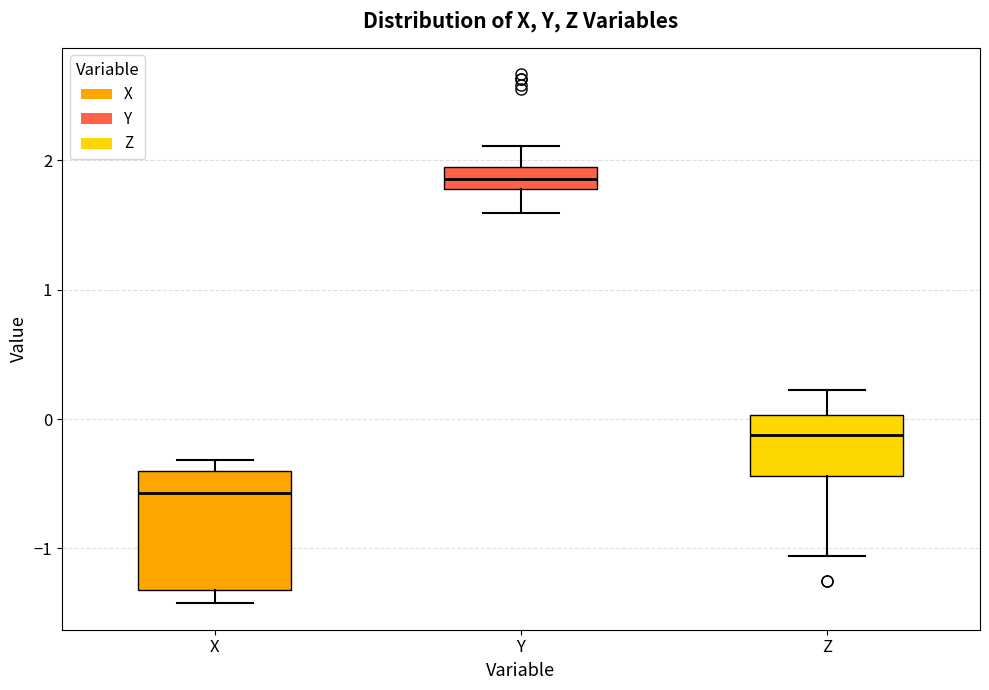

Which box has the lowest median line?

X